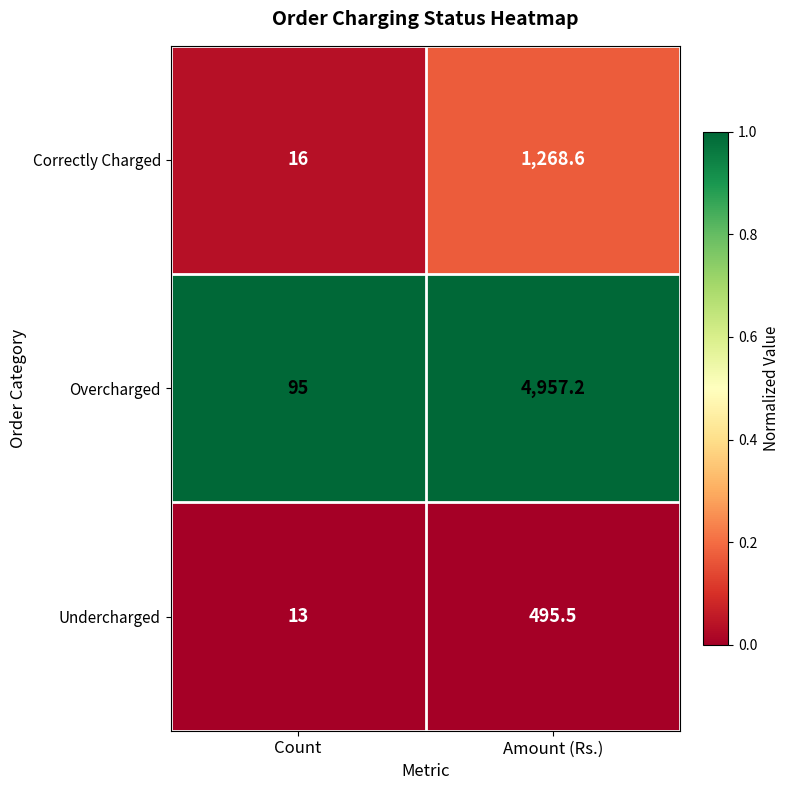

What is the average value of the Correctly Charged series?

642.3